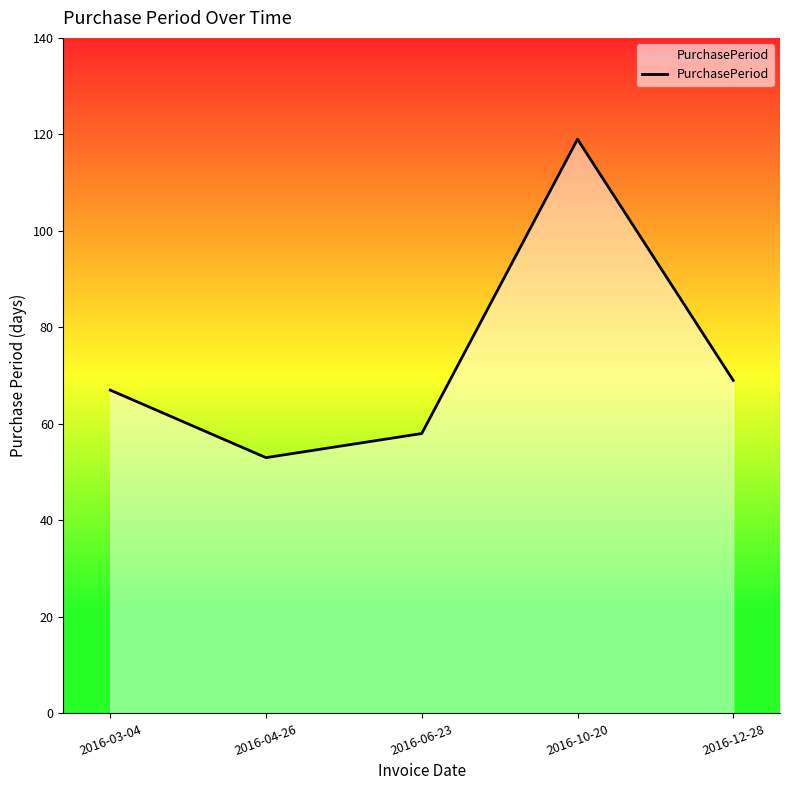

What is the difference between the maximum and minimum values?

66